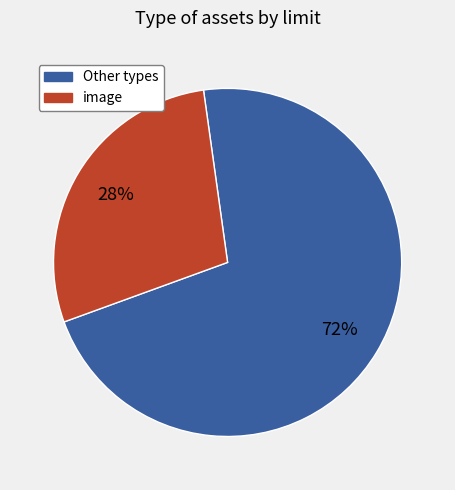

Is there a majority slice in this chart?

Yes